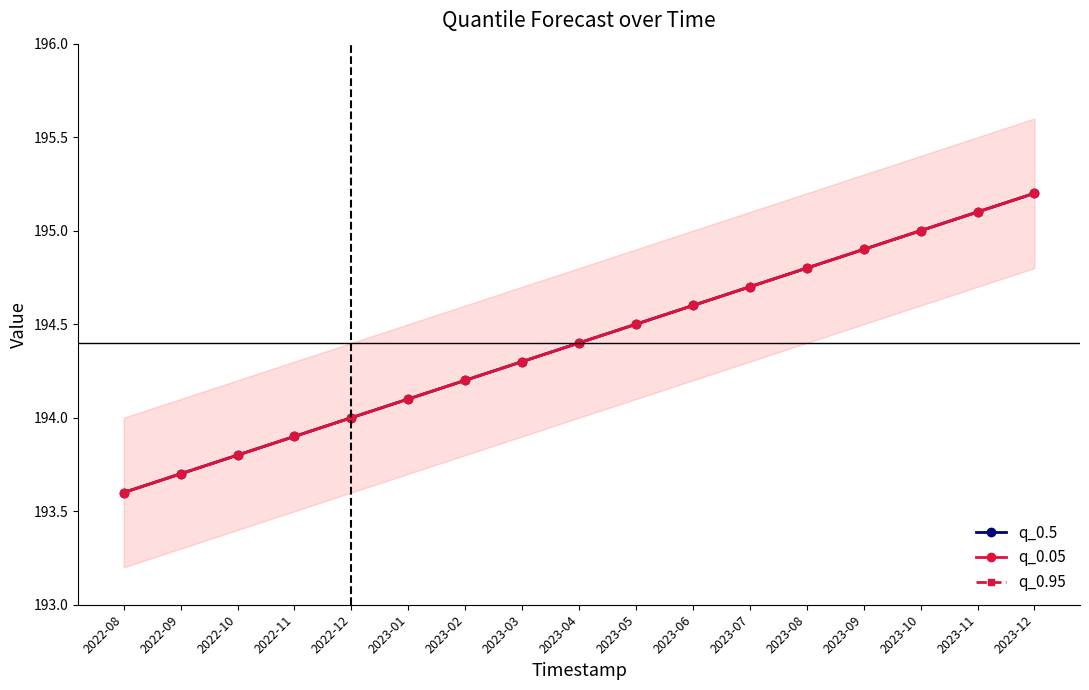

The q_0.05 series shows 195.1 at 2023-11. True or false?

True